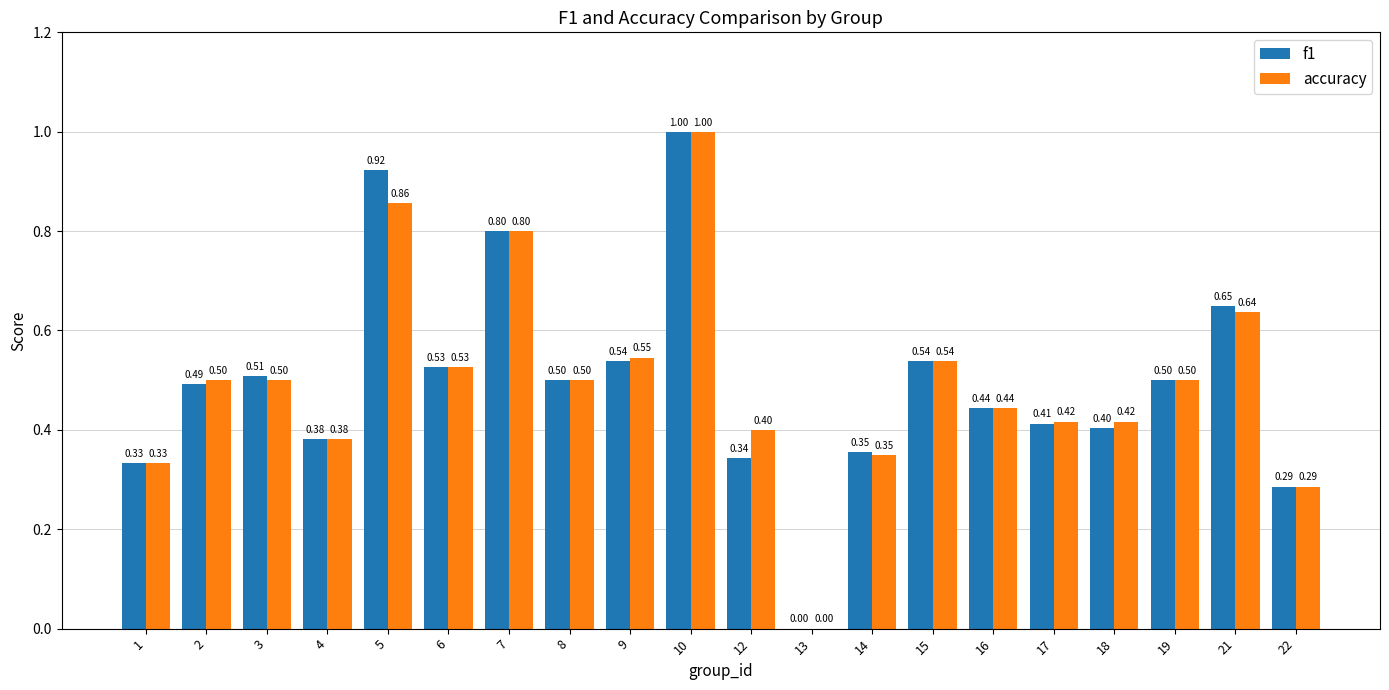

Which series changed the most between 9 and 13?

accuracy